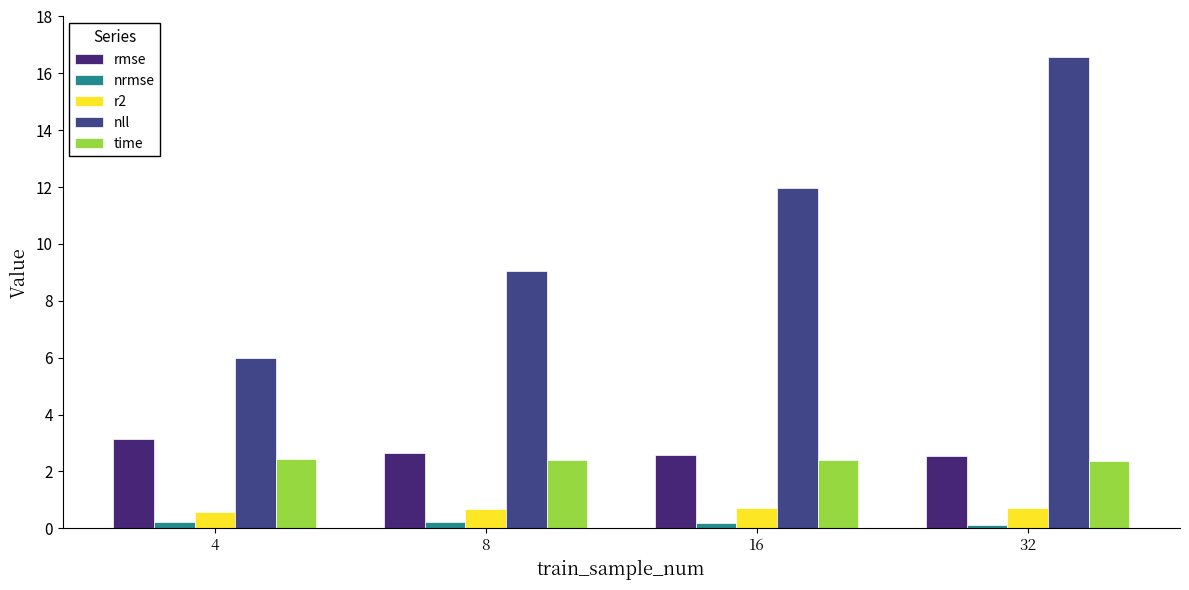

How many bars are there in total?

20